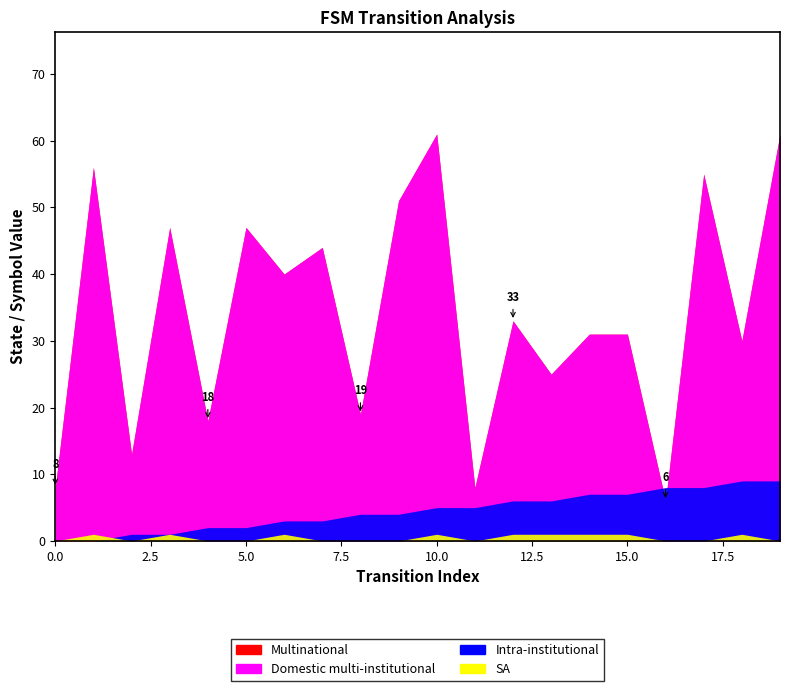

What is the value of the destination_state point at the 12th from the left?

8